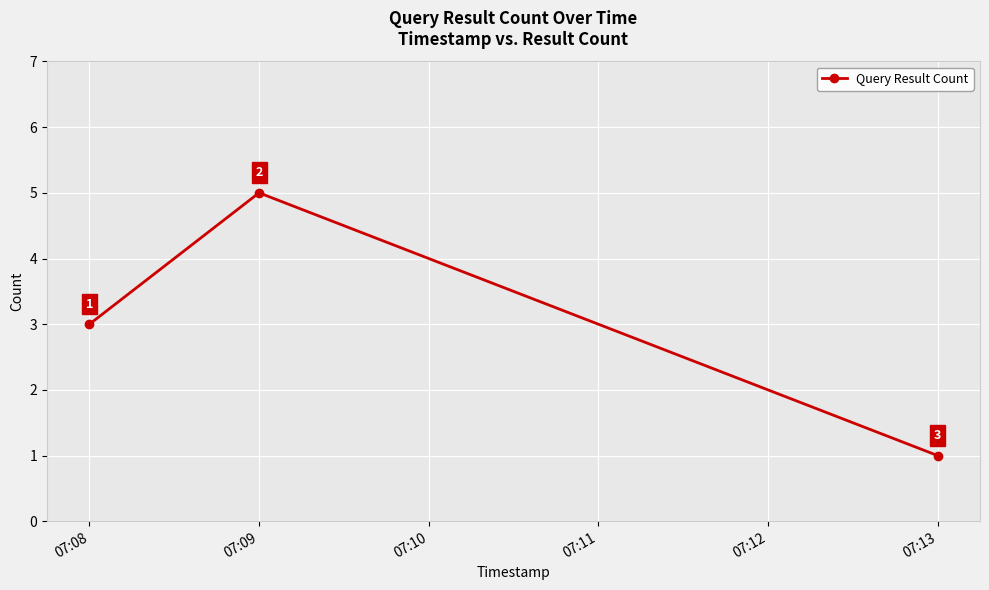

At which category does the chart reach its peak across all series?

07:09